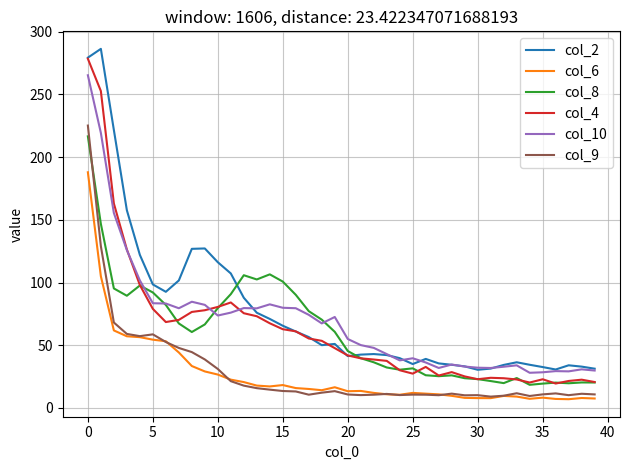

What is the maximum value shown in the chart?

286.3